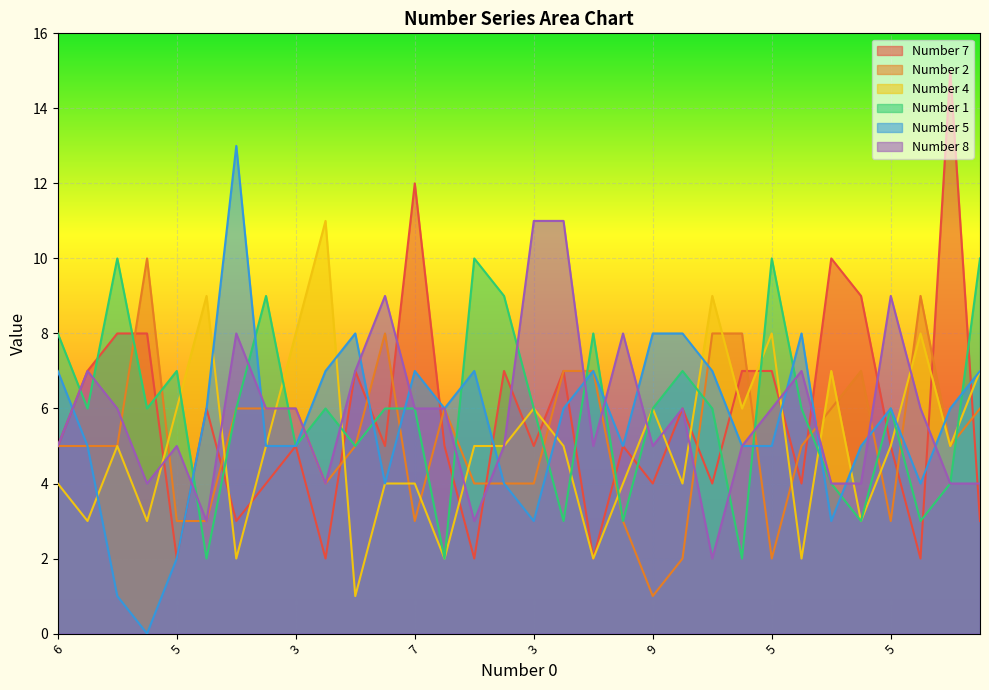

What are all the series names shown in the legend?

Number 7, Number 2, Number 4, Number 1, Number 5, Number 8